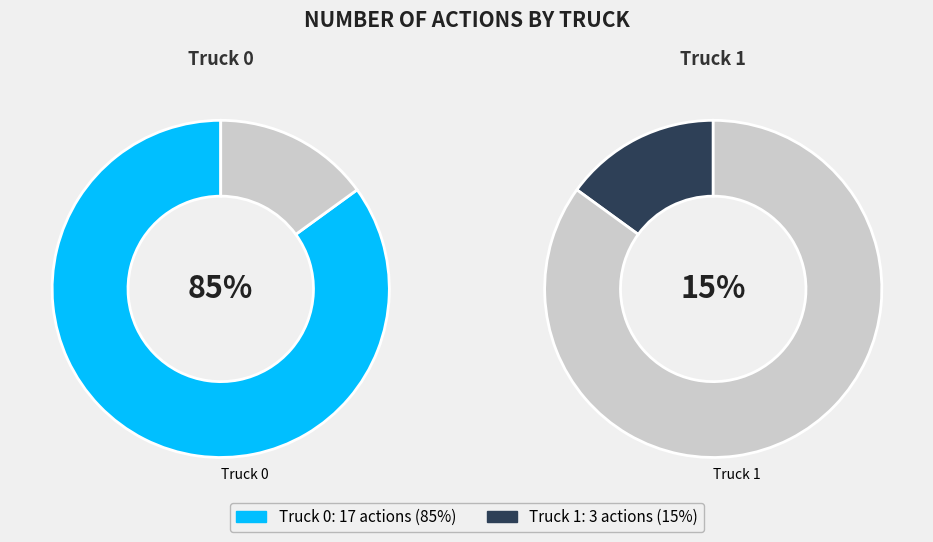

Between Truck 0 and Truck 1, which is larger?

Truck 0